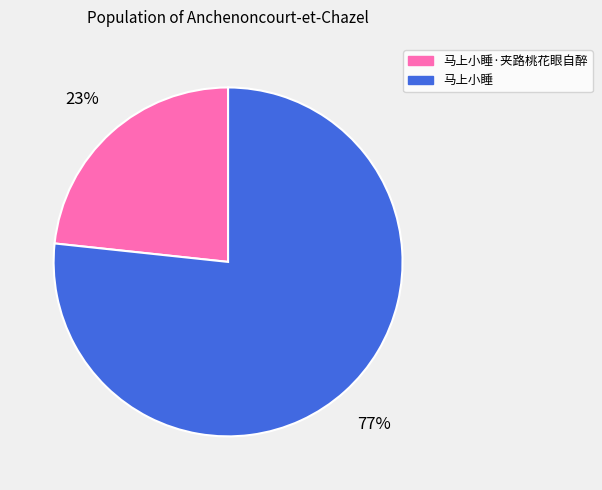

To the nearest percent, what is the combined percentage of 马上小睡·夹路桃花眼自醉 and 马上小睡?

100%